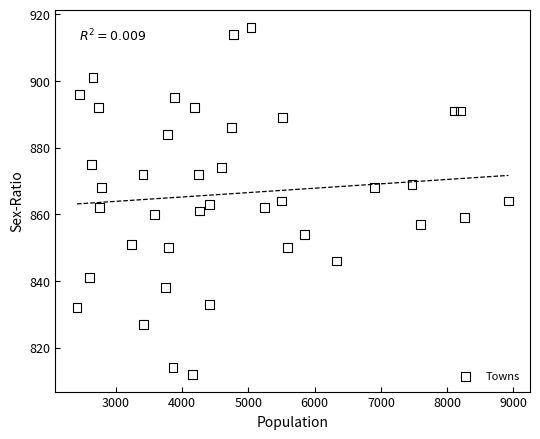

What is the range of Y values (max minus min)?

104